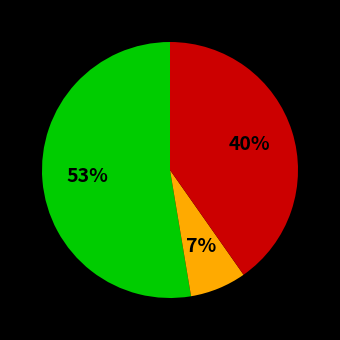

To the nearest percent, what is the average slice percentage?

33%